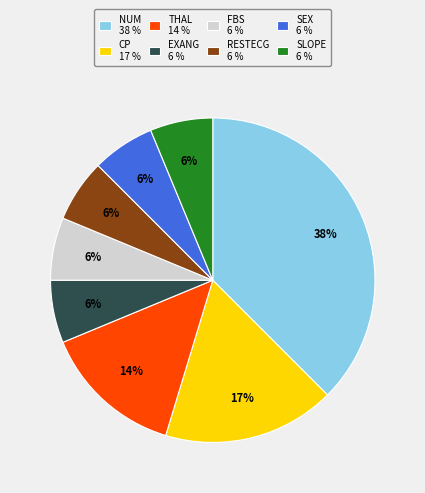

Is there any slice that represents more than half of the pie?

No